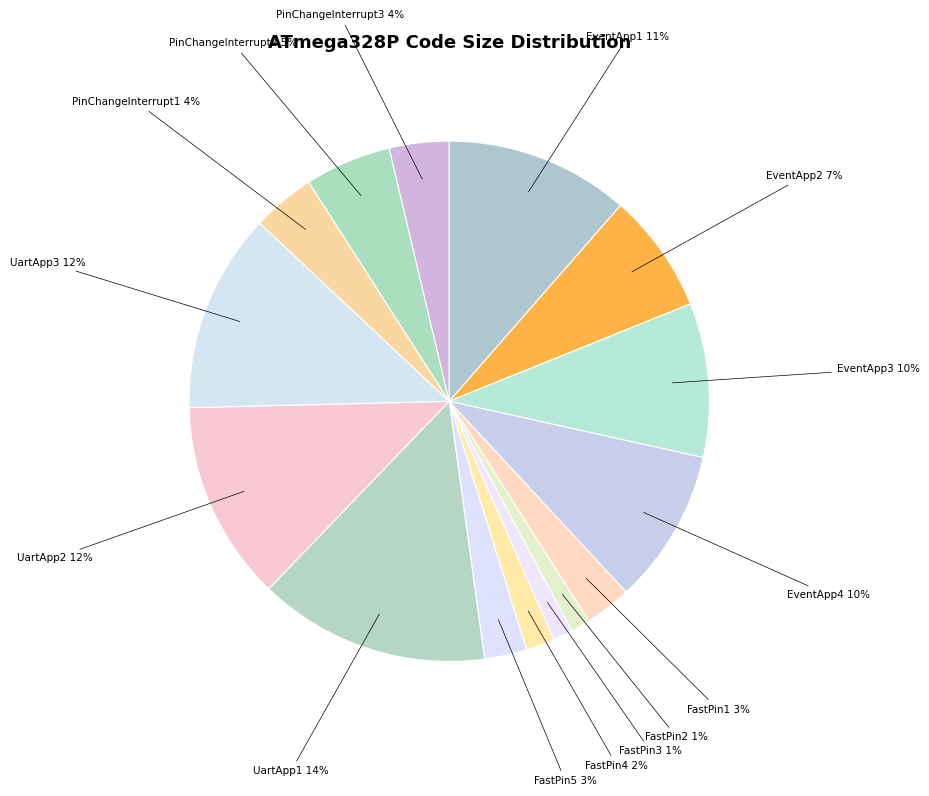

How many slices are in this pie chart?

15